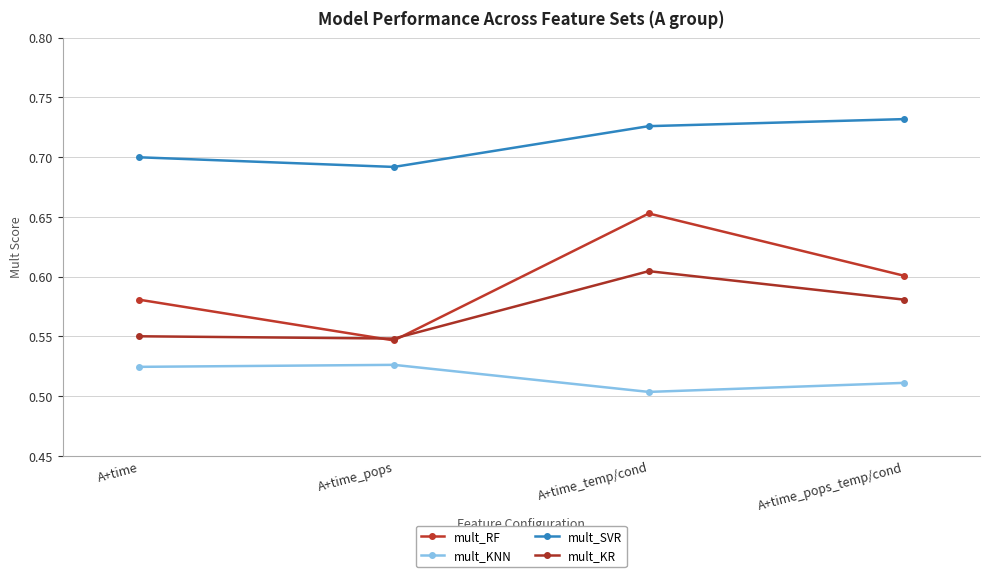

What is the approximate value of mult_KR at A+time_temp/cond?

0.6